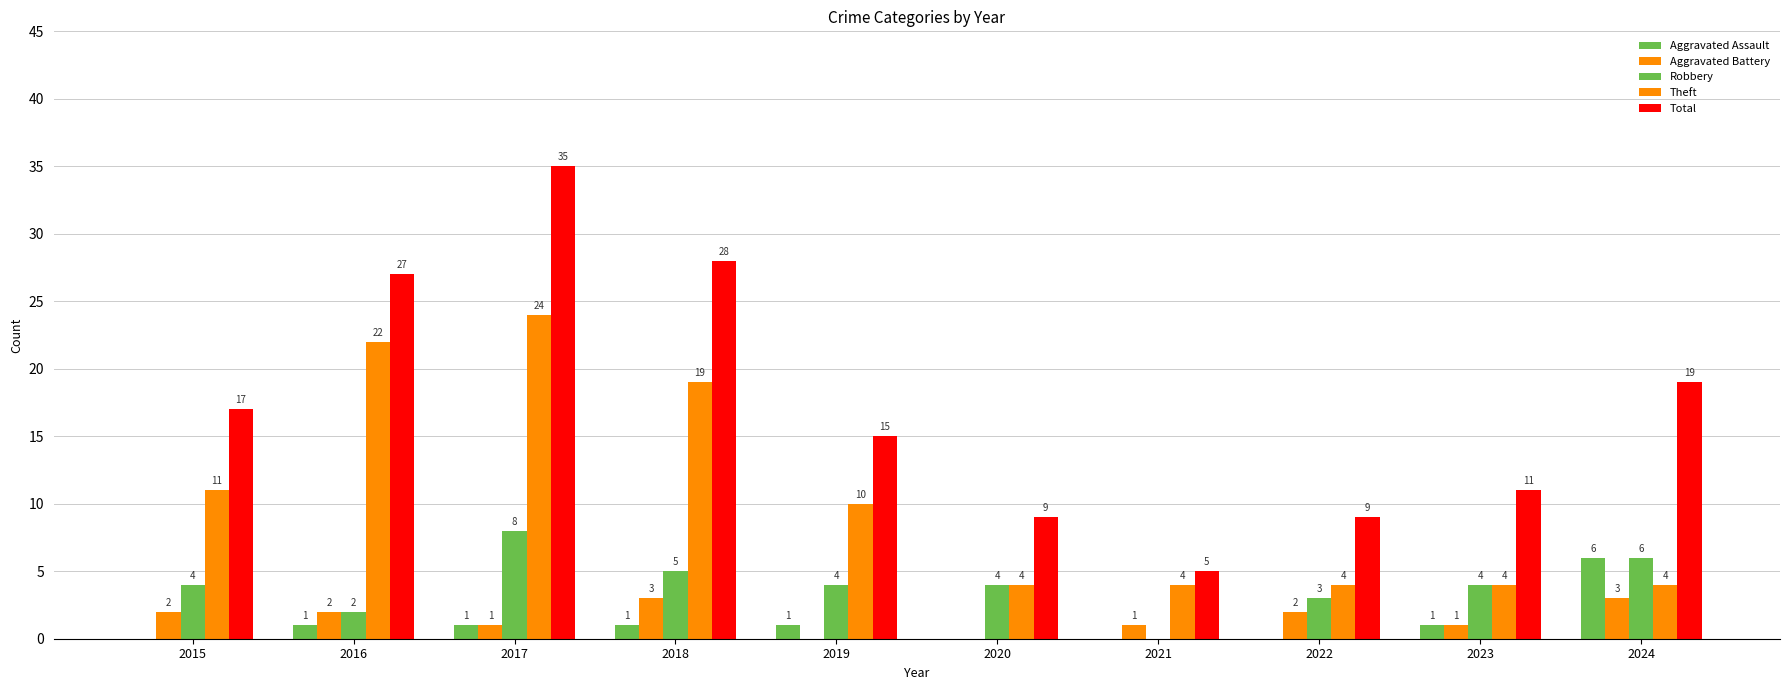

Count the Theft values in the range 4 to 19.

8